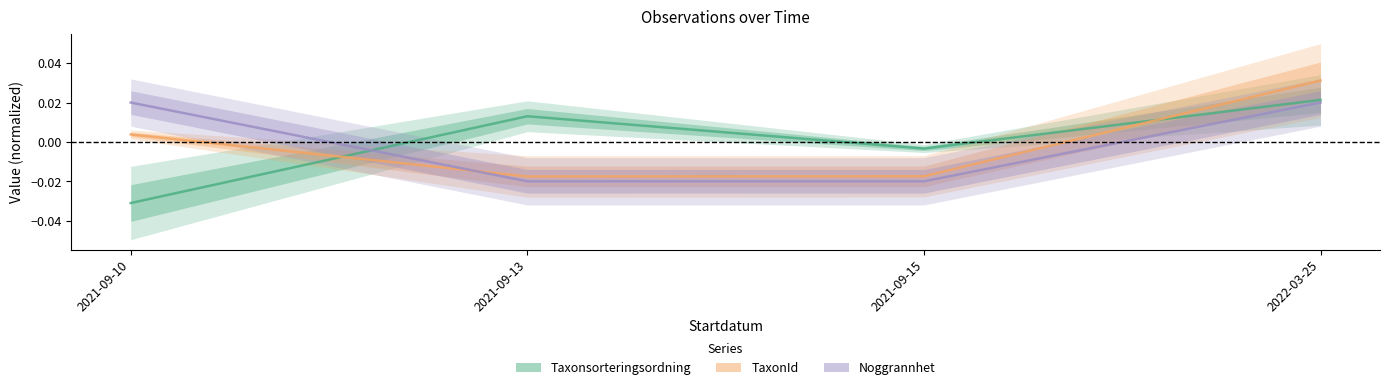

List the labels in order of Noggrannhet value, largest first.

2021-09-10, 2022-03-25, 2021-09-13, 2021-09-15